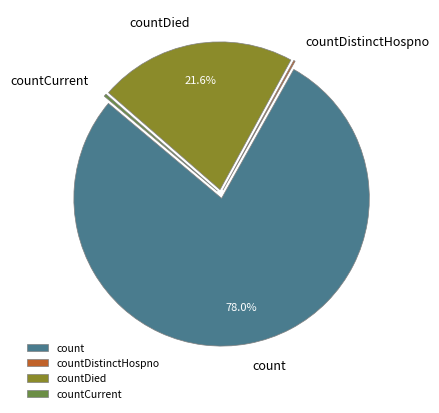

Is the sum of countCurrent and count greater than half?

Yes